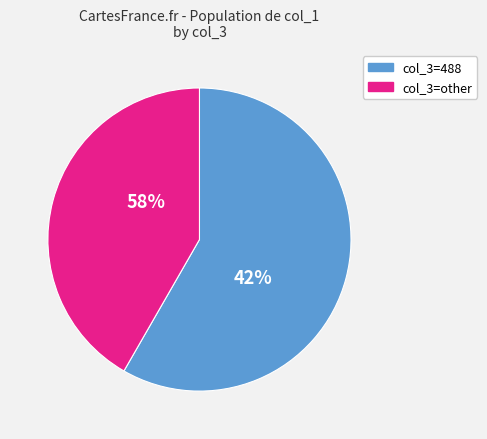

Is 488 the majority of the pie?

Yes